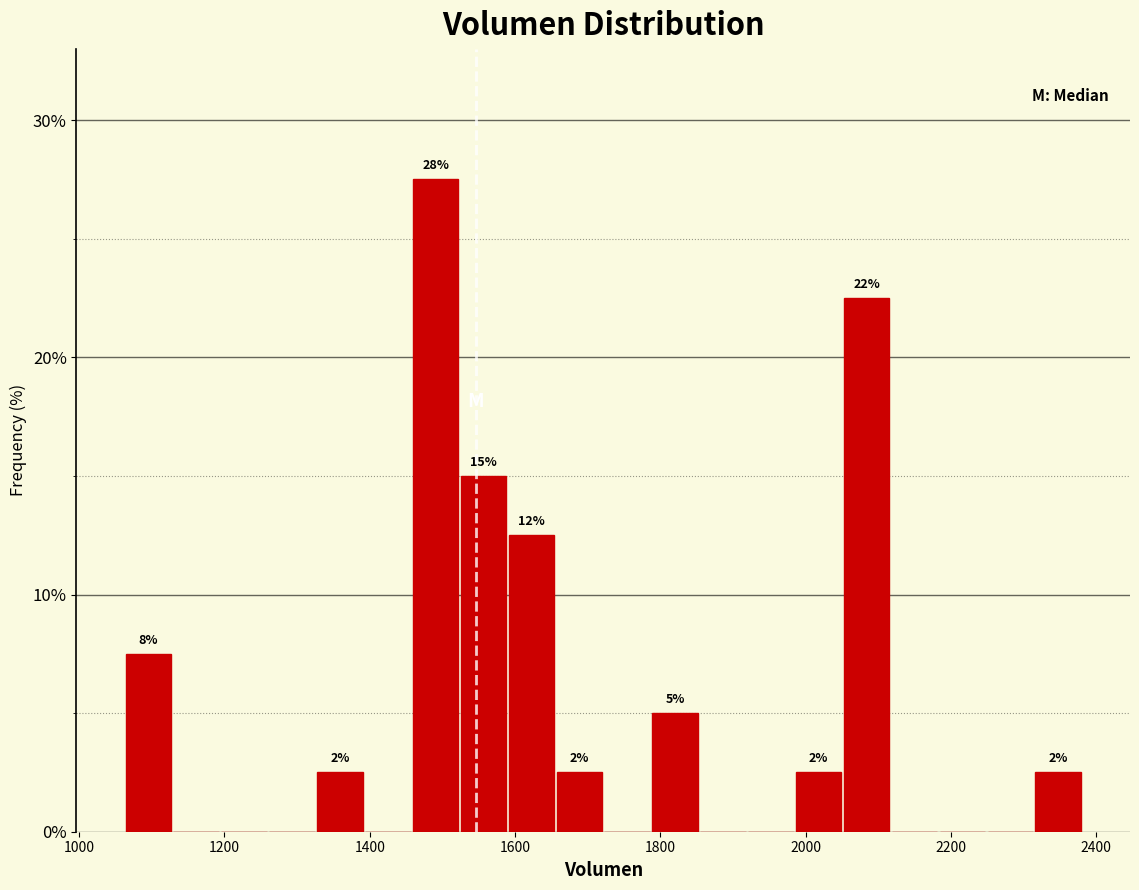

Around what value on the x-axis is the tallest bar? Give the approximate position of its centre, as read against the axis.

1500